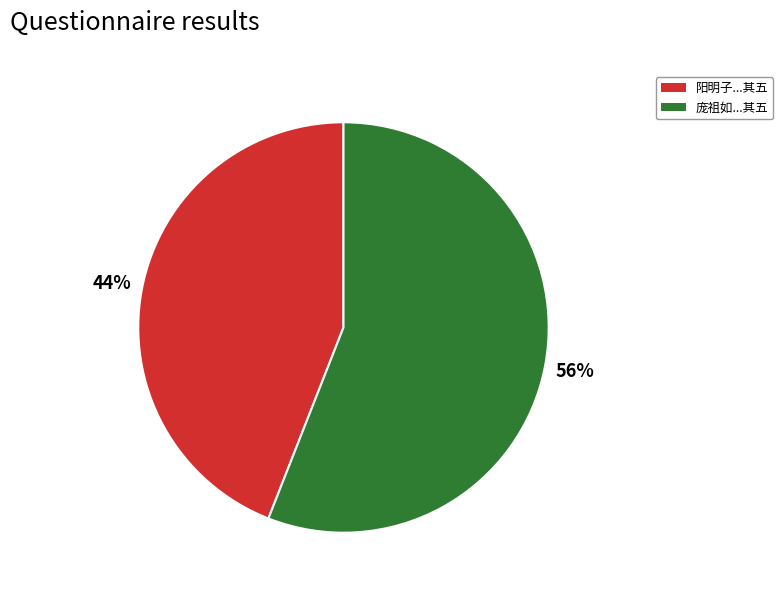

Is there a majority slice in this chart?

Yes